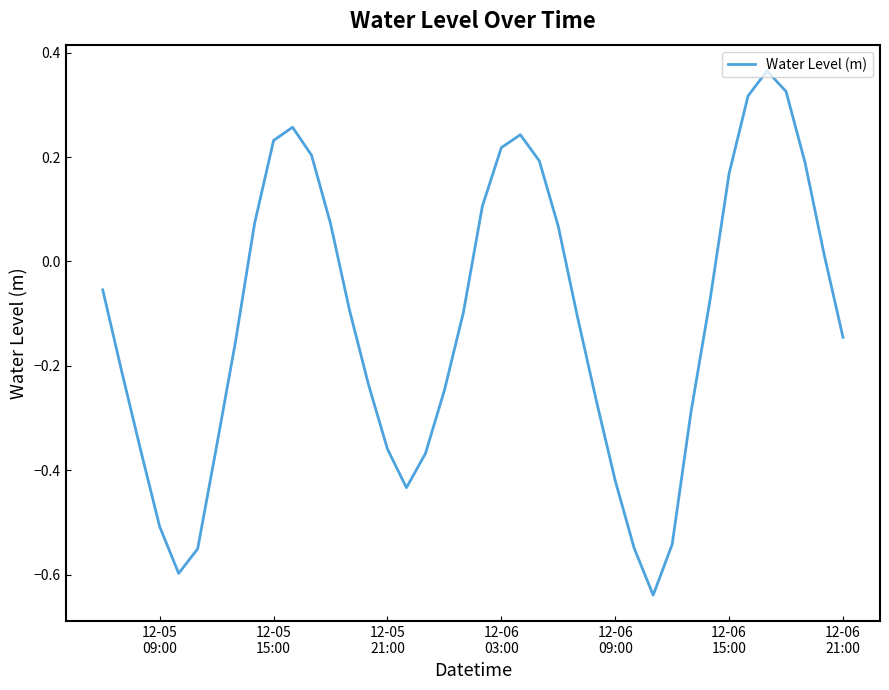

Does the chart have visible grid lines?

No